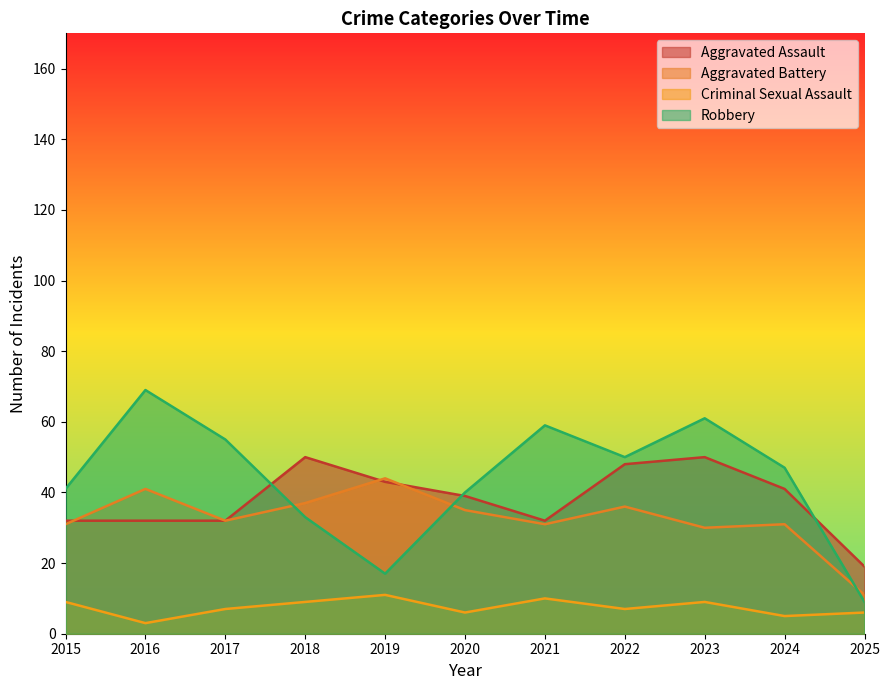

Is the value of Robbery at 2017 greater than the value of Aggravated Battery at 2025?

Yes